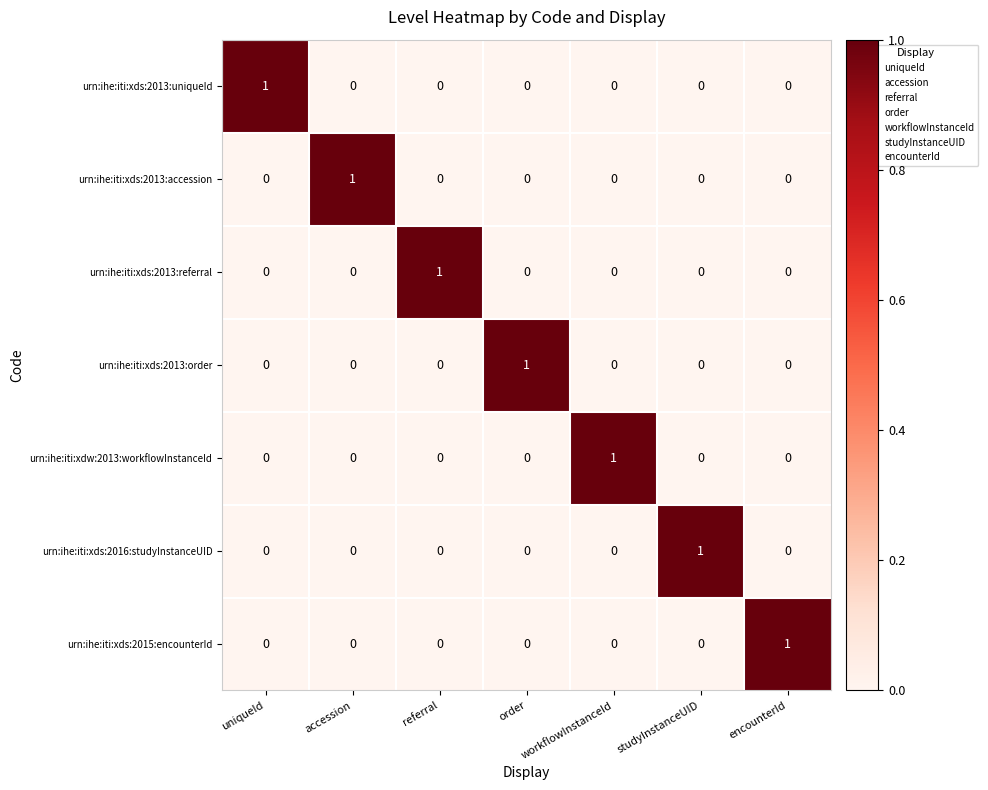

What is the spread (max minus min) of values at referral?

1